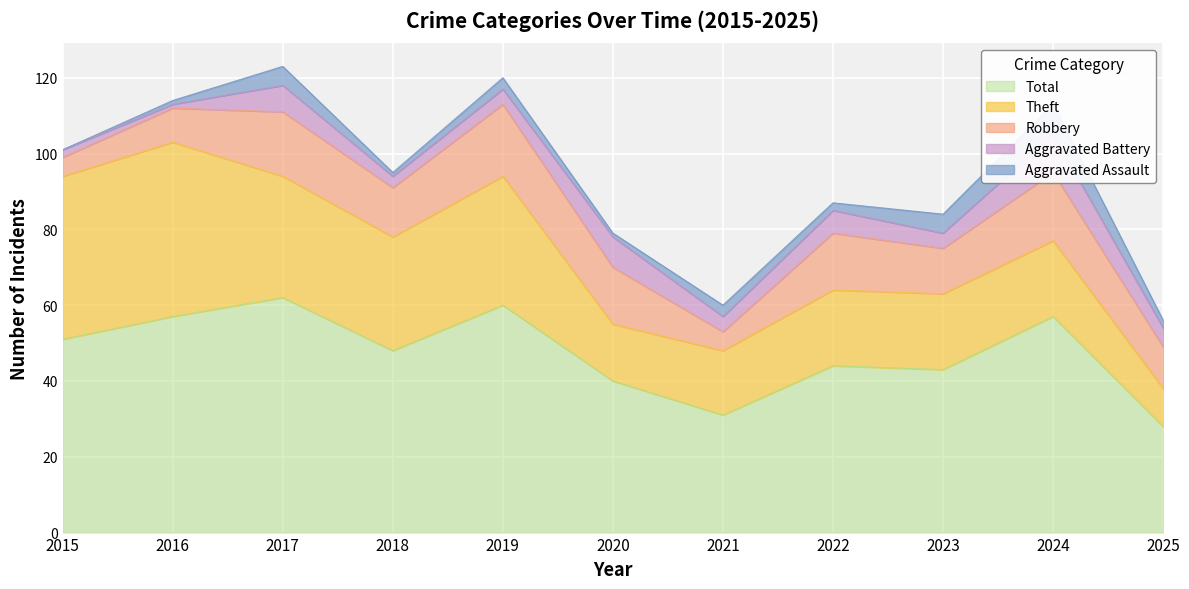

Where is Aggravated Battery nearest to the value 5?

2025